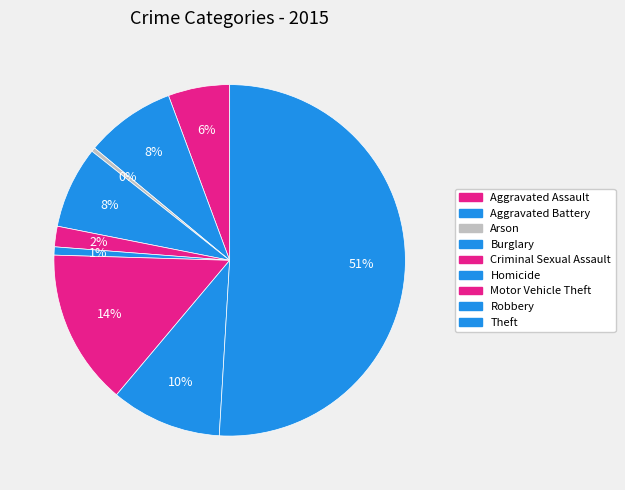

How many segments does this pie chart have?

9